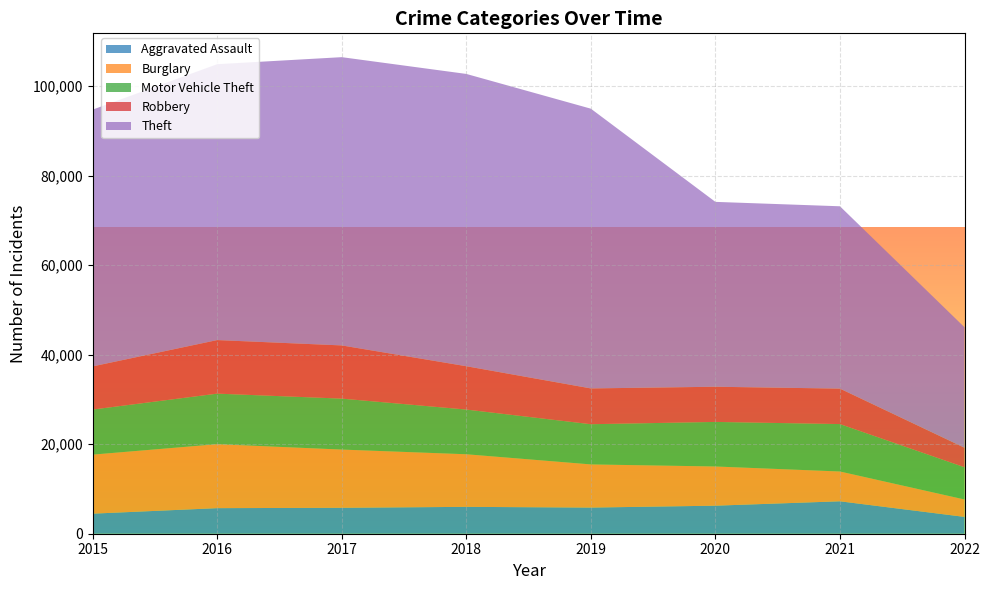

Reading right to left, what are all the values shown in this chart?

Aggravated Assault: 2022=3758	2021=7243	2020=6263	2019=5840	2018=6001	2017=5793	2016=5712	2015=4480
Burglary: 2022=3889	2021=6654	2020=8754	2019=9639	2018=11746	2017=13001	2016=14289	2015=13184
Motor Vehicle Theft: 2022=7198	2021=10593	2020=9953	2019=8978	2018=9983	2017=11380	2016=11286	2015=10068
Robbery: 2022=4361	2021=7919	2020=7855	2019=7994	2018=9679	2017=11880	2016=11960	2015=9638
Theft: 2022=26905	2021=40722	2020=41290	2019=62476	2018=65281	2017=64380	2016=61618	2015=57347